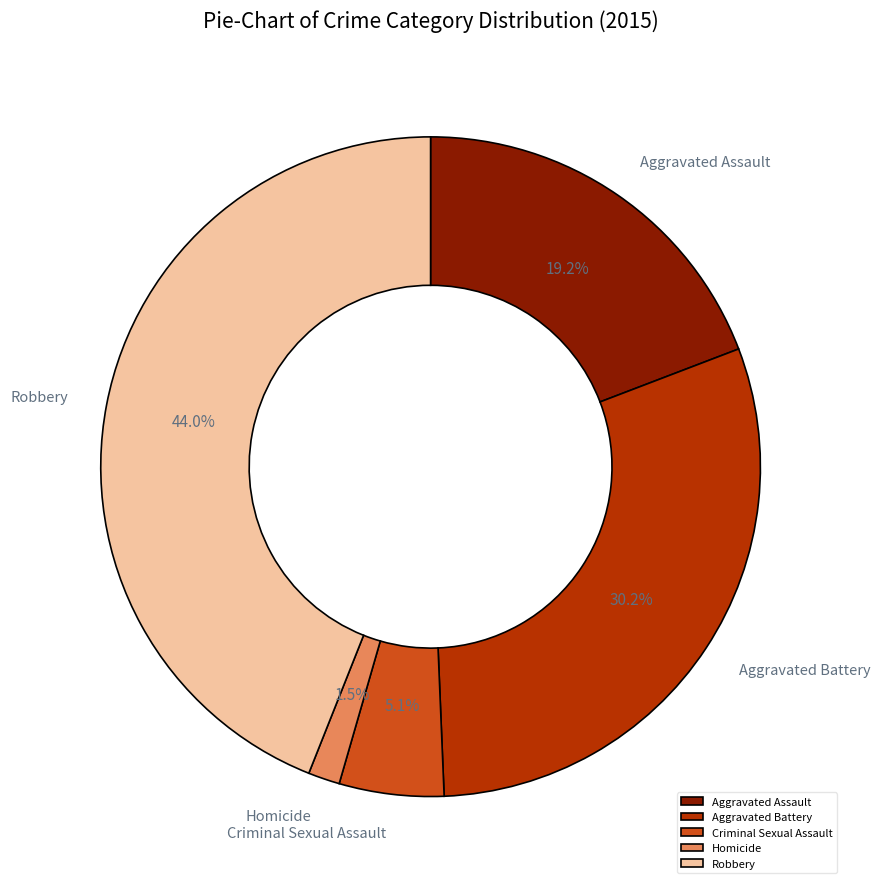

Which slice is the smallest?

Homicide